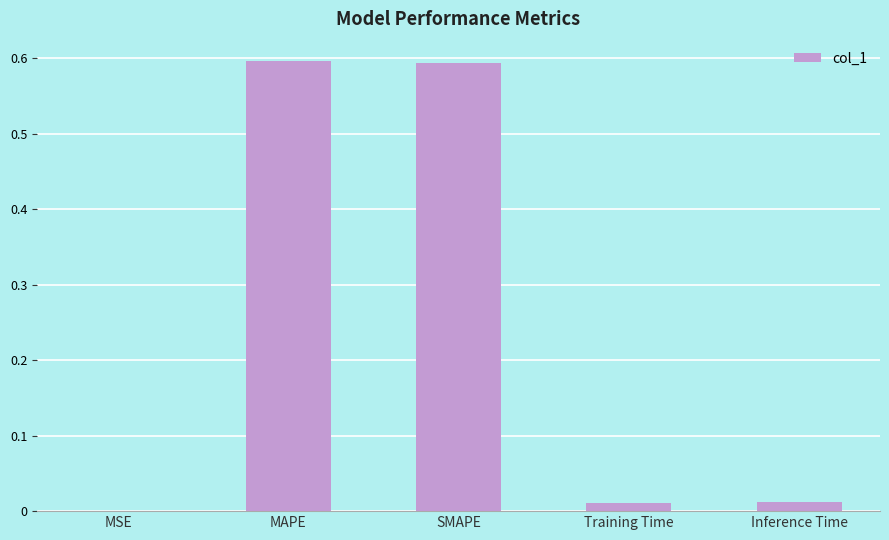

What is the maximum value shown in the chart?

0.6